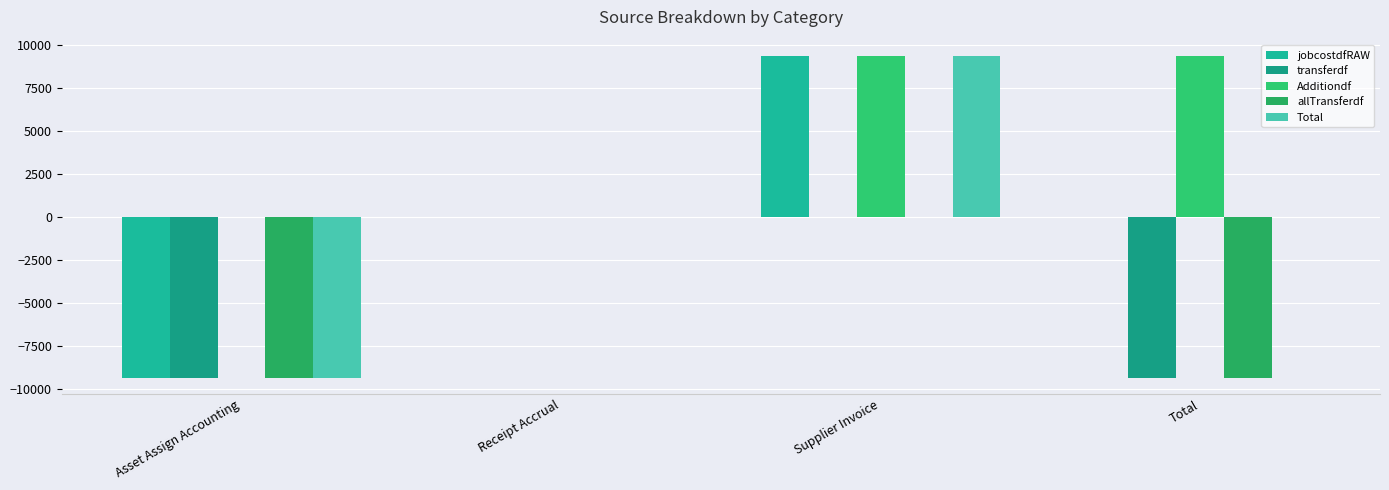

Are the bars horizontal?

No